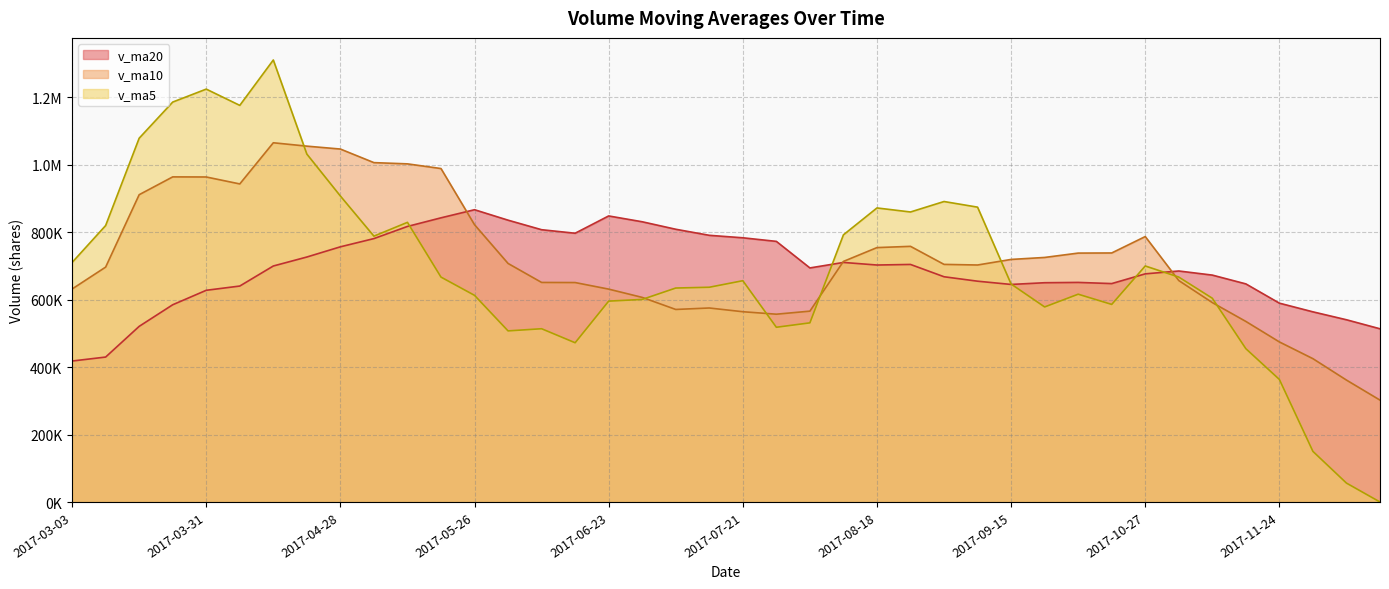

The value of v_ma10 at 2017-11-03 is 1007179.5. True or false?

False